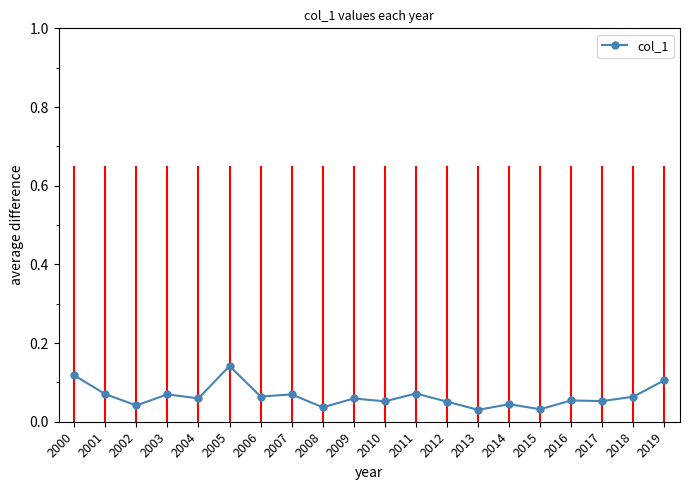

What is the sum of all values?

1.3